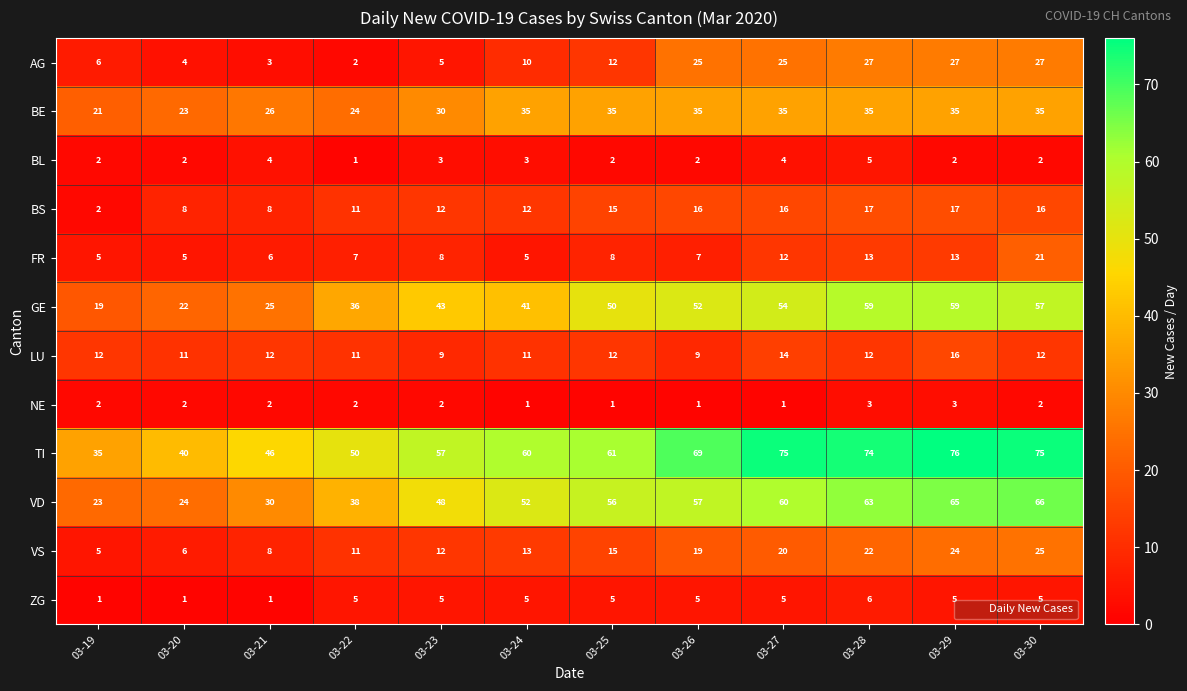

At how many categories does at least one series exceed 7?

12